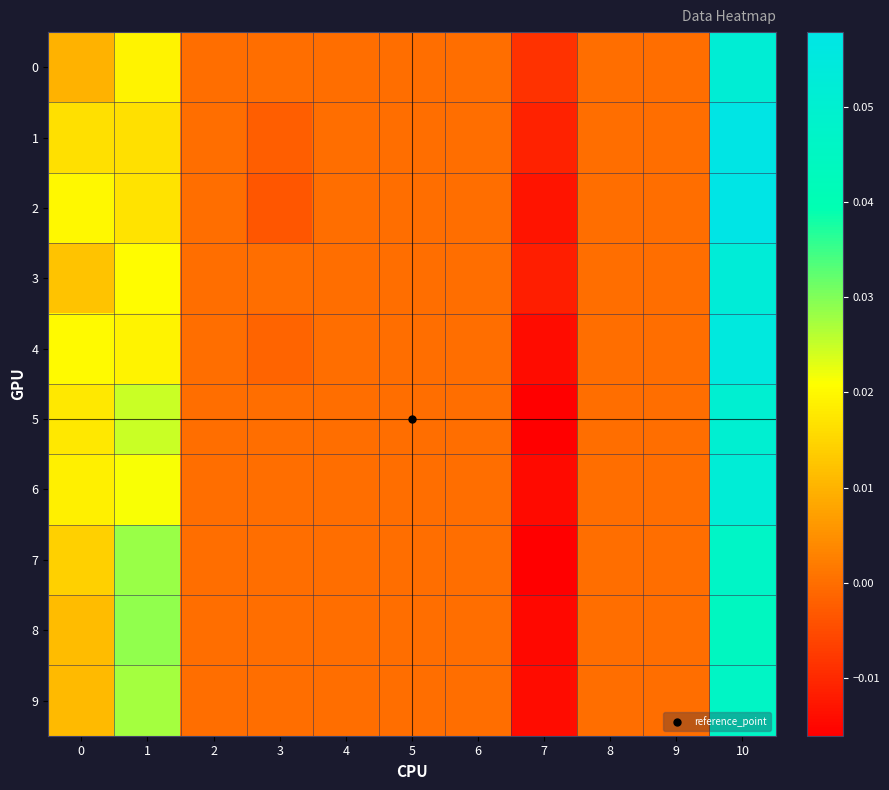

Rank the series at 1 from highest to lowest value.

8, 7, 9, 5, 6, 3, 4, 0, 2, 1